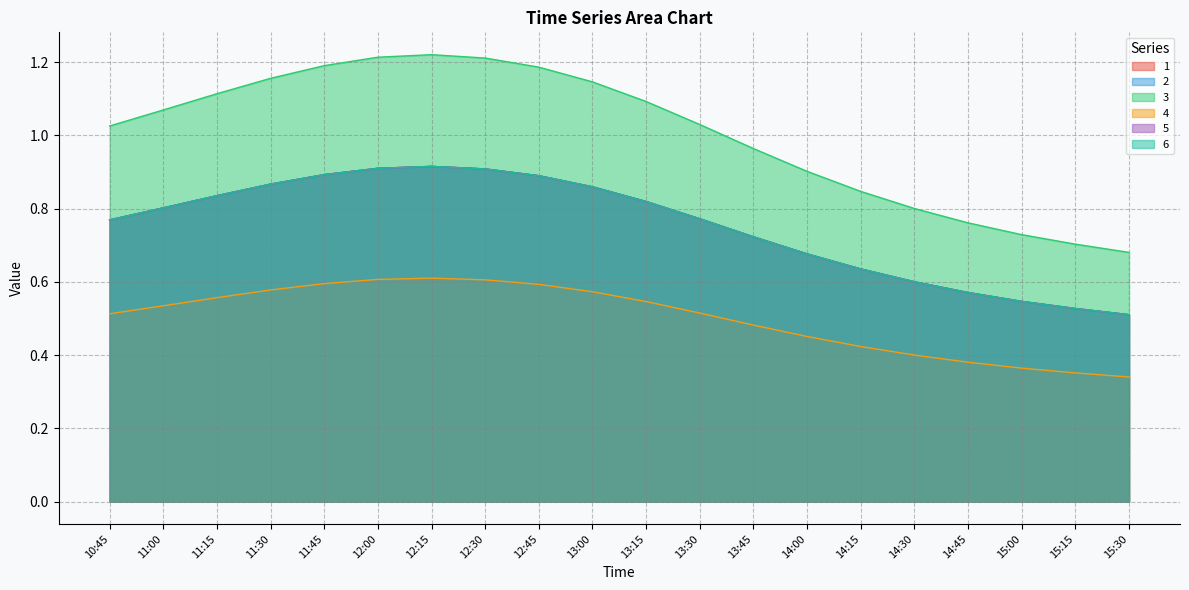

Is it true that 3 equals 1.2 at 11:30?

True